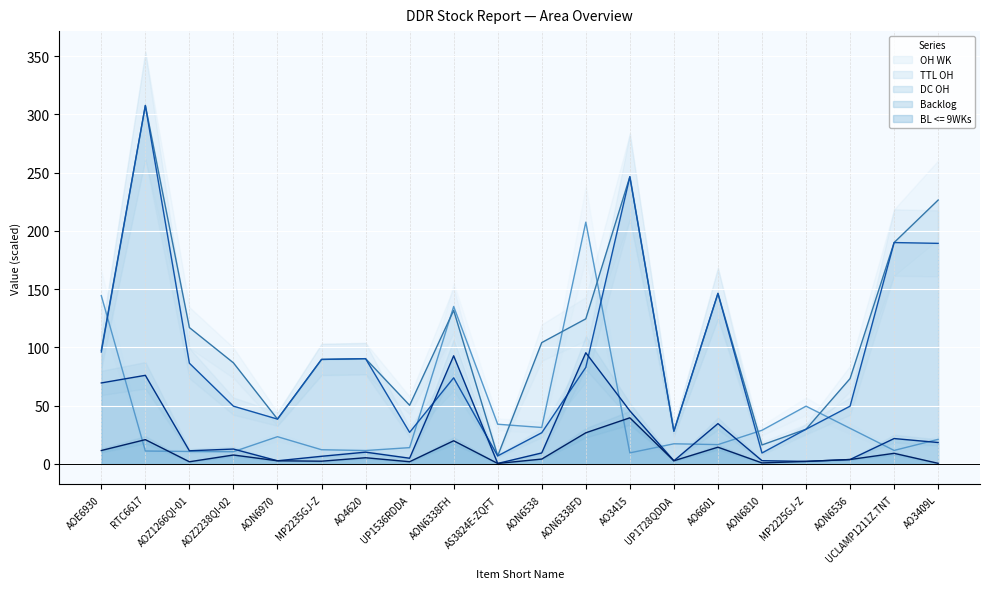

Rank the categories by BL <= 9WKs value from highest to lowest.

AO3415, AON6338FD, RTC6617, AON6338FH, AO6601, AOE6930, UCLAMP1211Z.TNT, AOZ2238QI-02, AO4620, AON6538, AON6536, AON6970, UP1728QDDA, MP2235GJ-Z, MP2225GJ-Z, UP1536RDDA, AOZ1266QI-01, AON6810, AO3409L, AS3824E-ZQFT